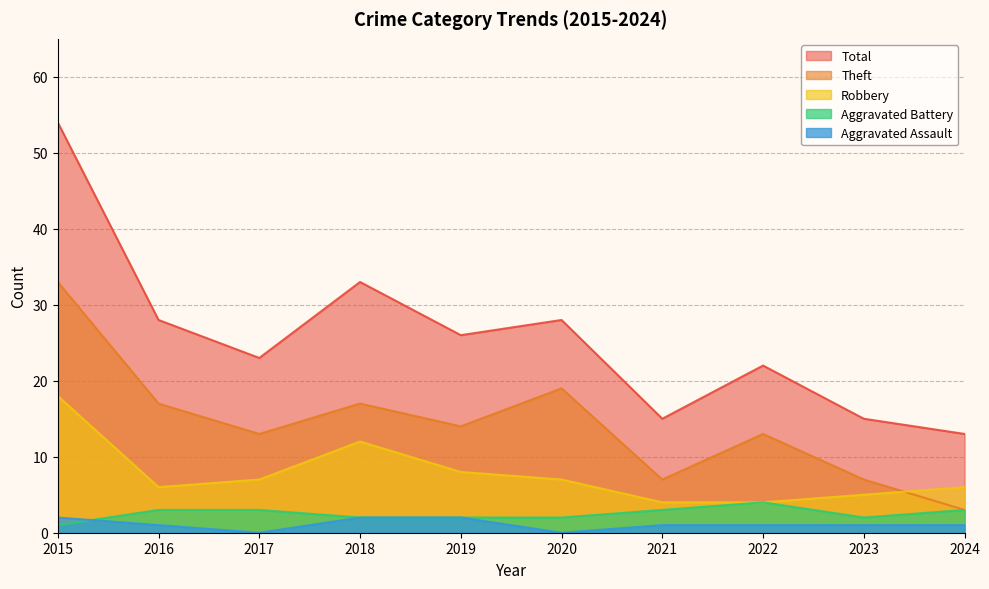

True or false: Aggravated Battery has a value of 1 at 2015.

False